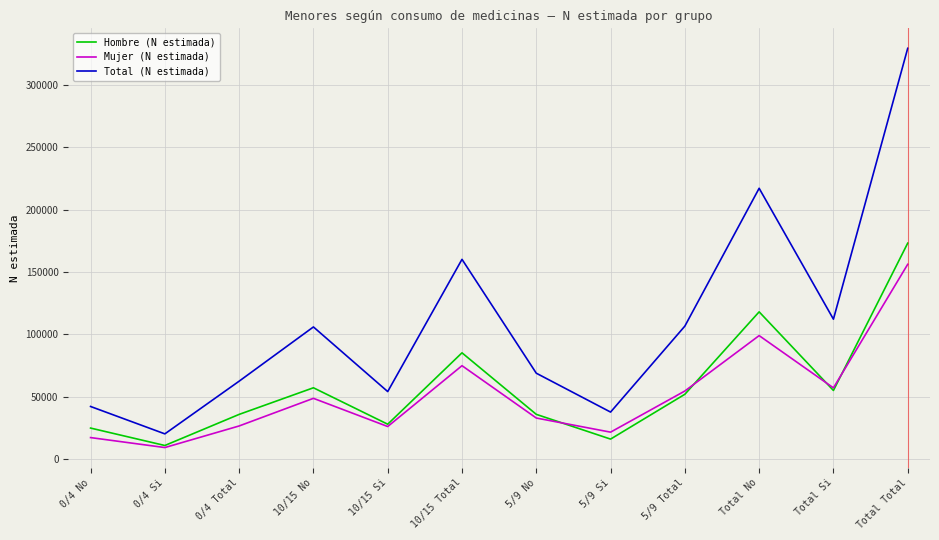

Which series has the widest spread of values?

Total (N estimada)